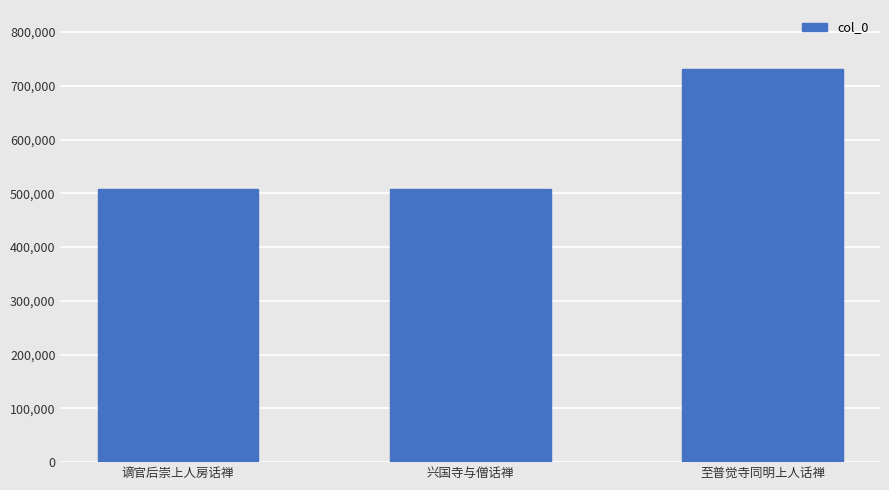

What value does the data have at 至普觉寺同明上人话禅?

731462